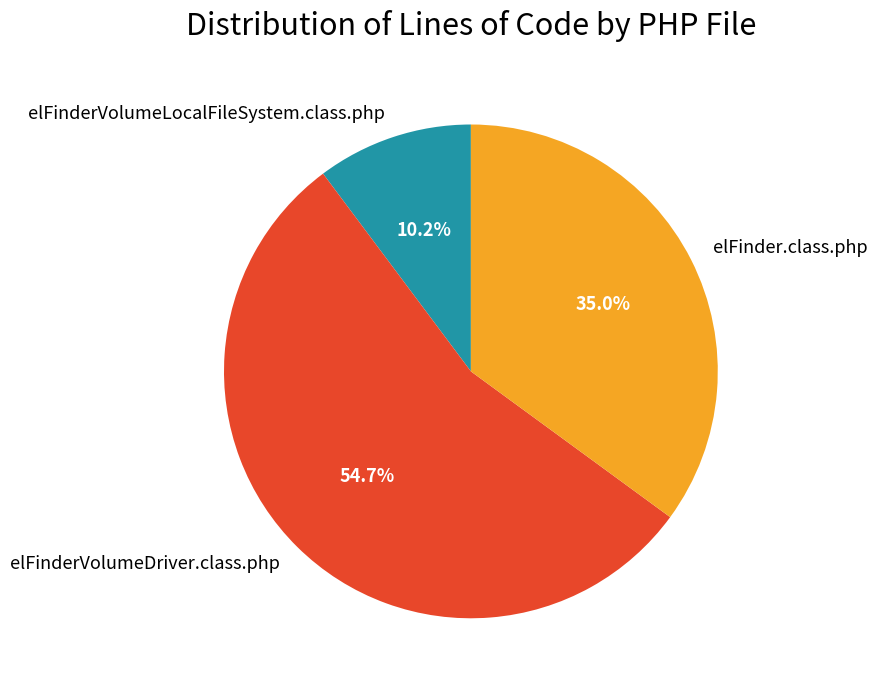

What percentage is the elFinder.class.php slice, to the nearest percent?

35%